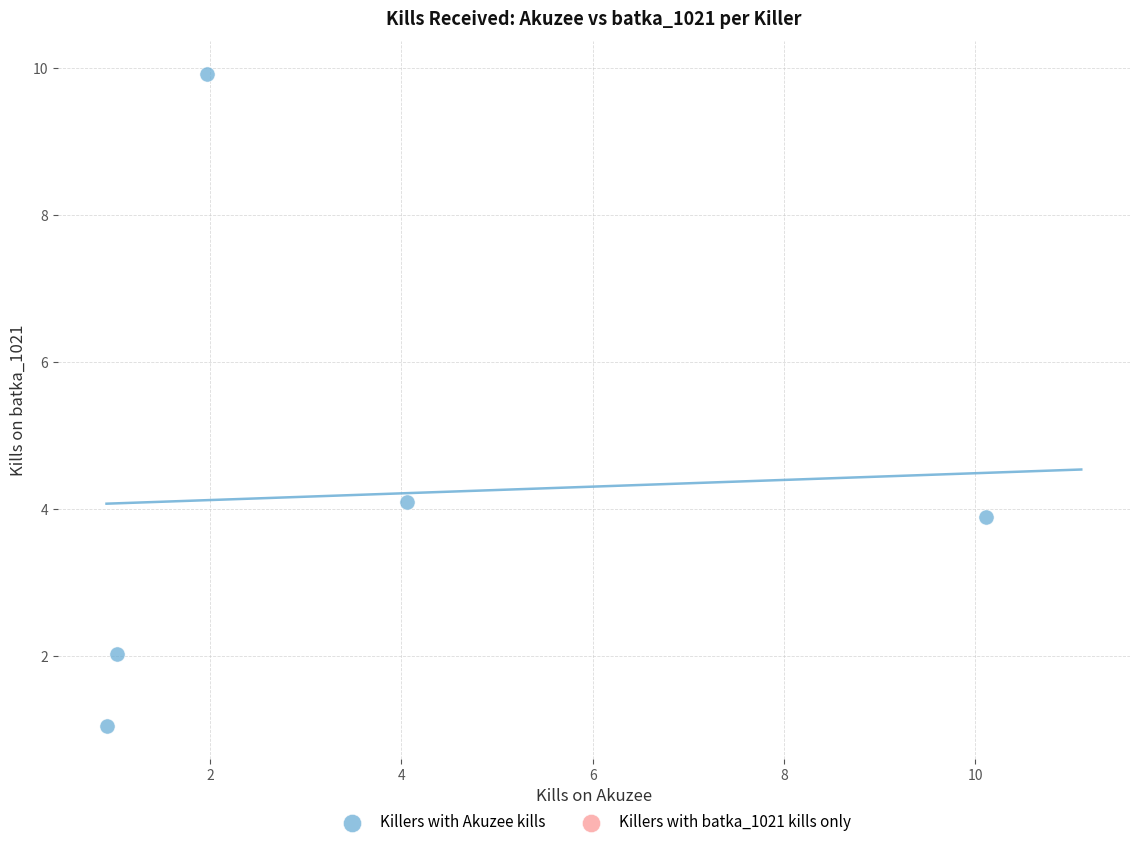

What Y value in the scatter plot is closest to 5?

4.1